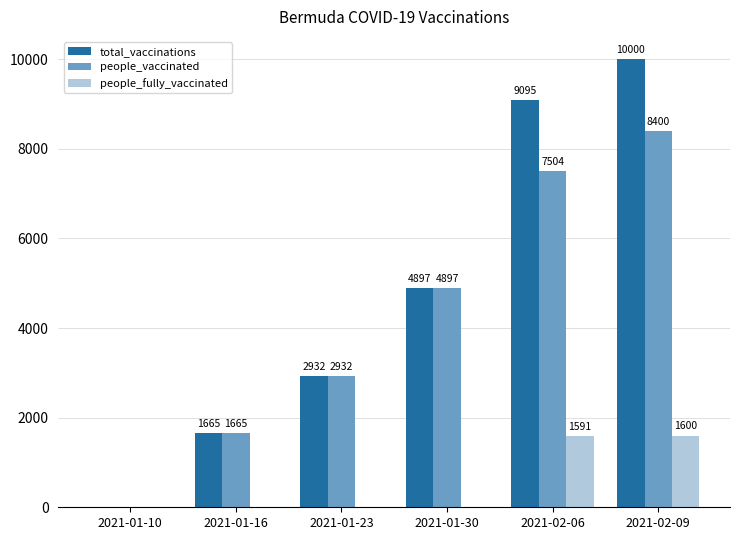

Which series changed the most between 2021-01-10 and 2021-02-09?

total_vaccinations